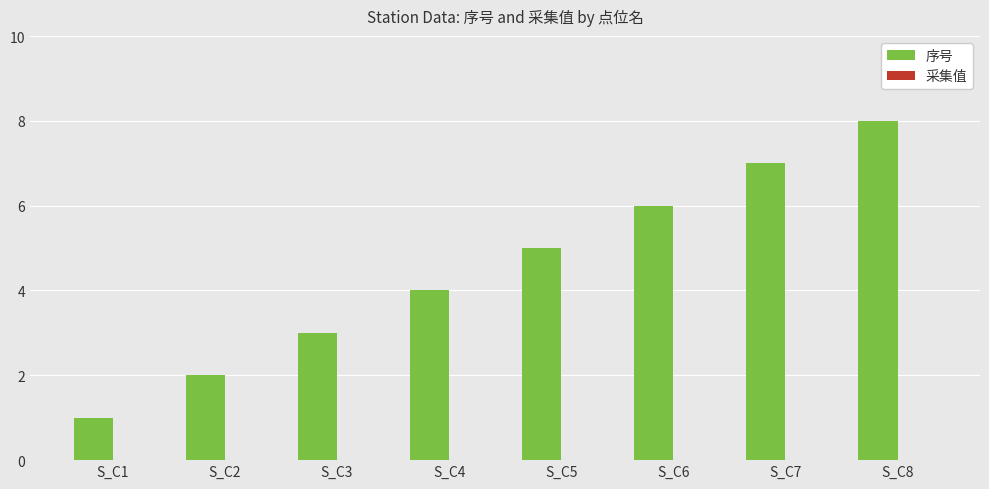

The chart shows a value of 4 at S_C4. True or false?

True